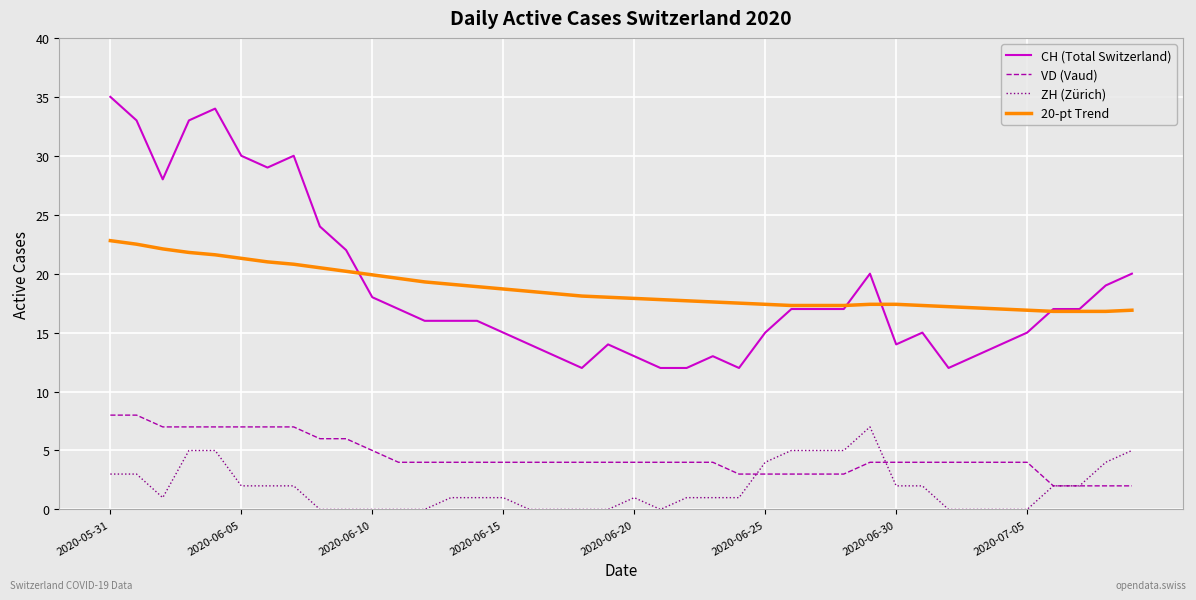

Which series has the widest spread of values?

CH (Total Switzerland)